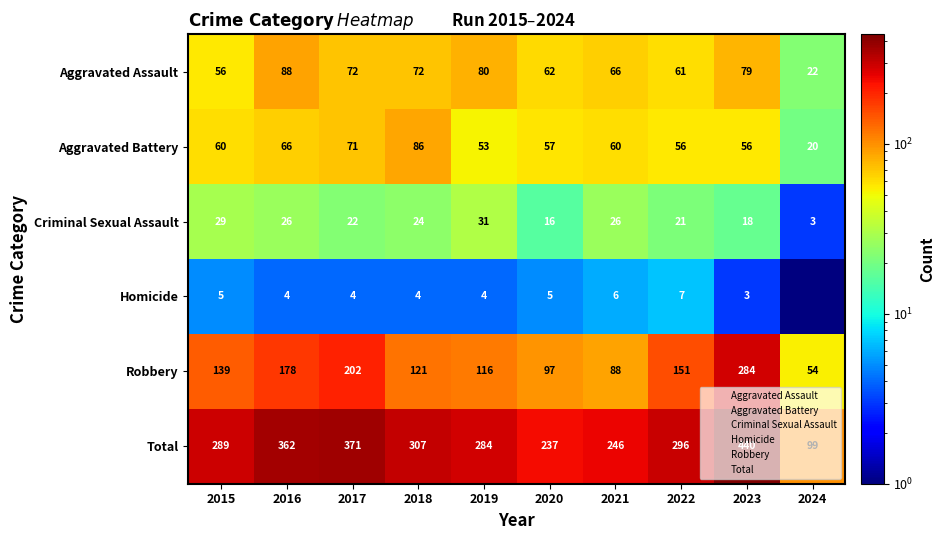

True or false: Aggravated Battery has a value of 30.7 at 2023.

False